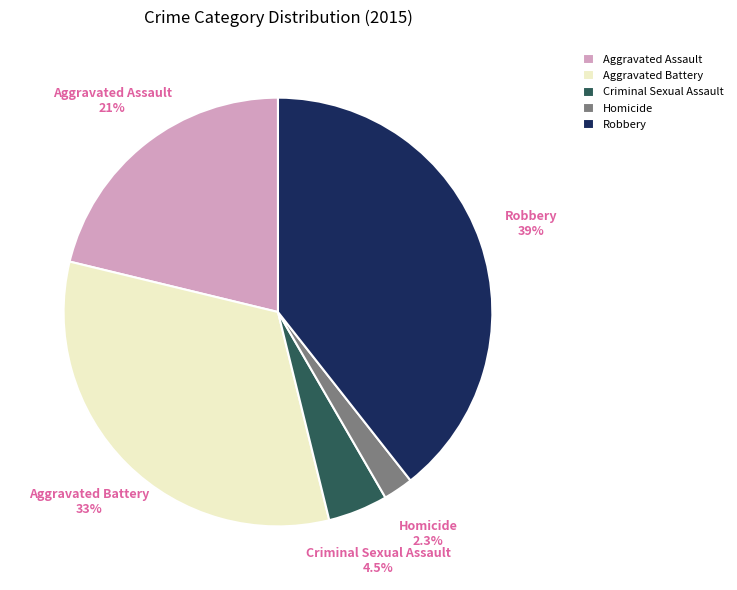

Is the sum of Robbery and Homicide greater than half?

No